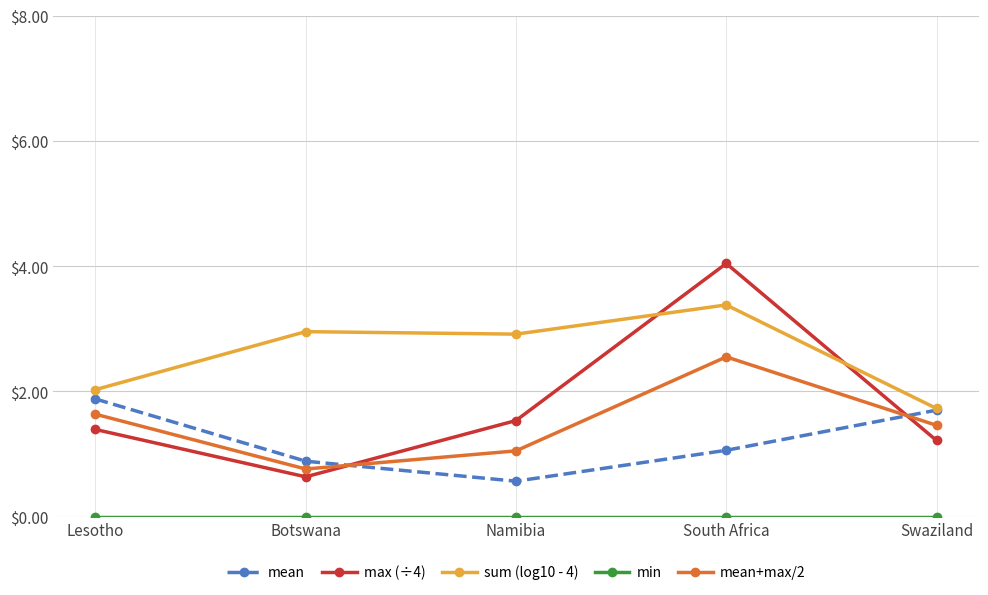

What is the label of the 4th point from the right?

Botswana